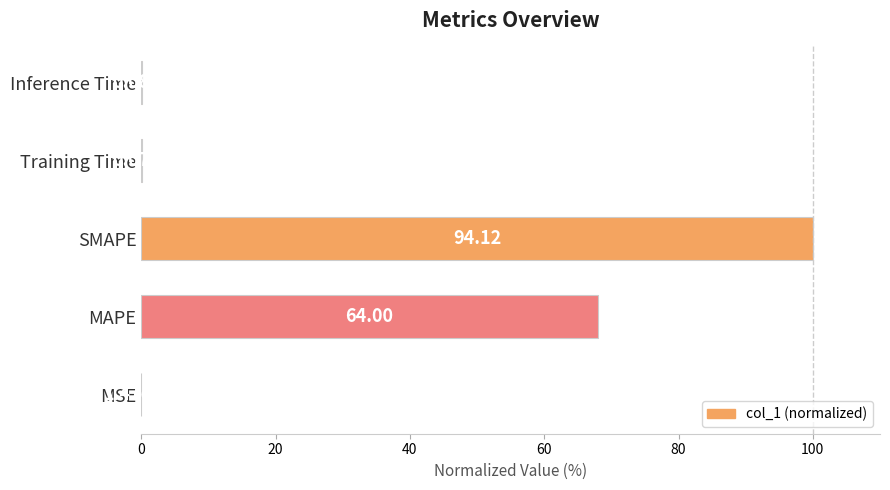

Between SMAPE and MSE, which is larger?

SMAPE